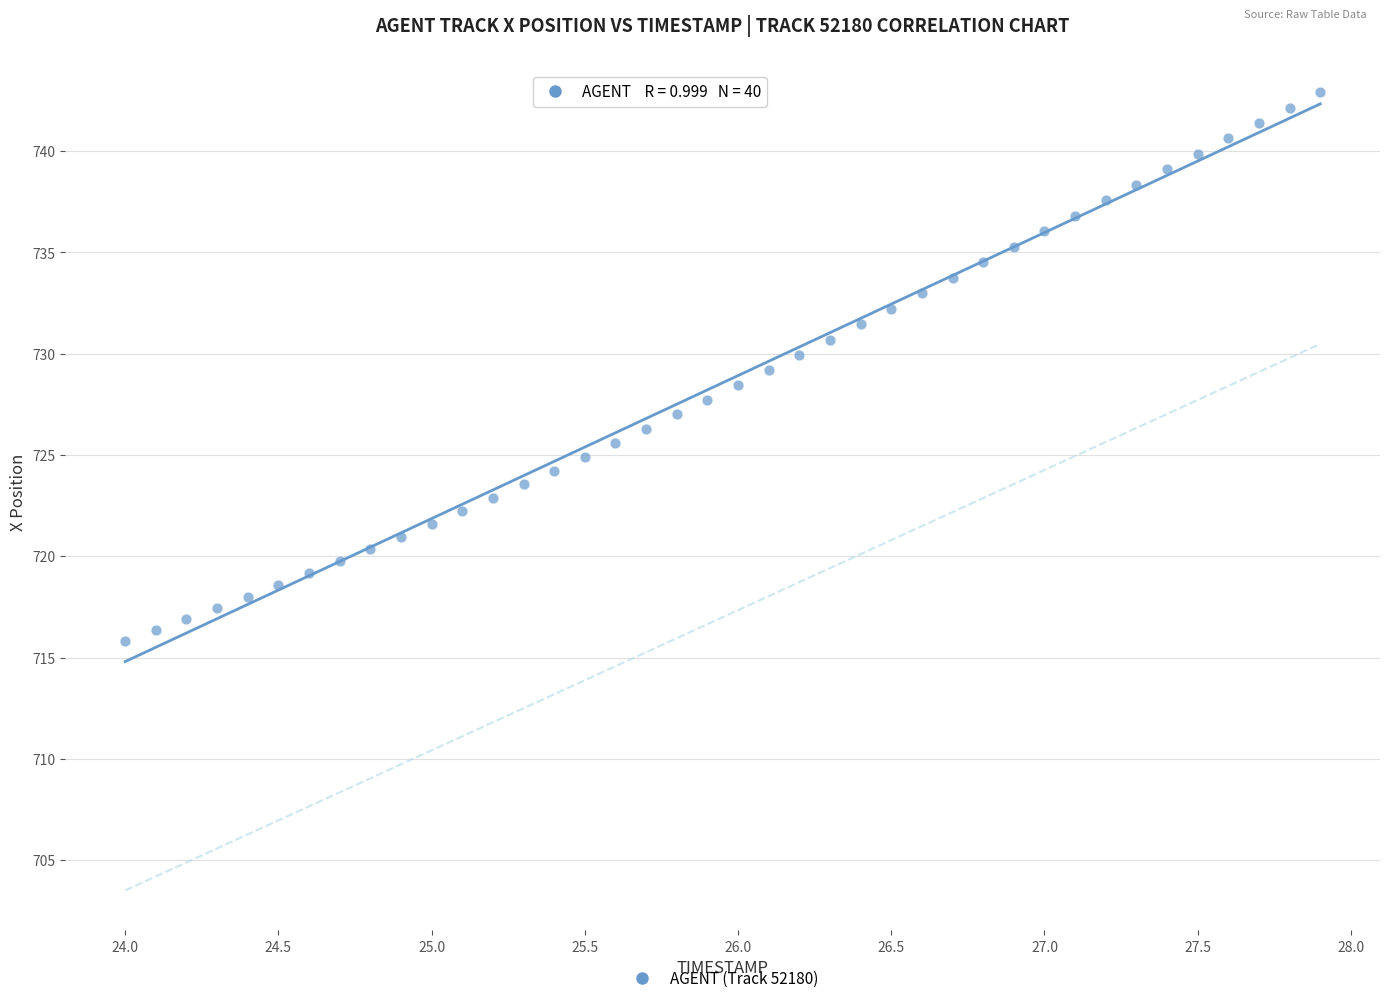

What is the range of X values (max minus min)?

3.9